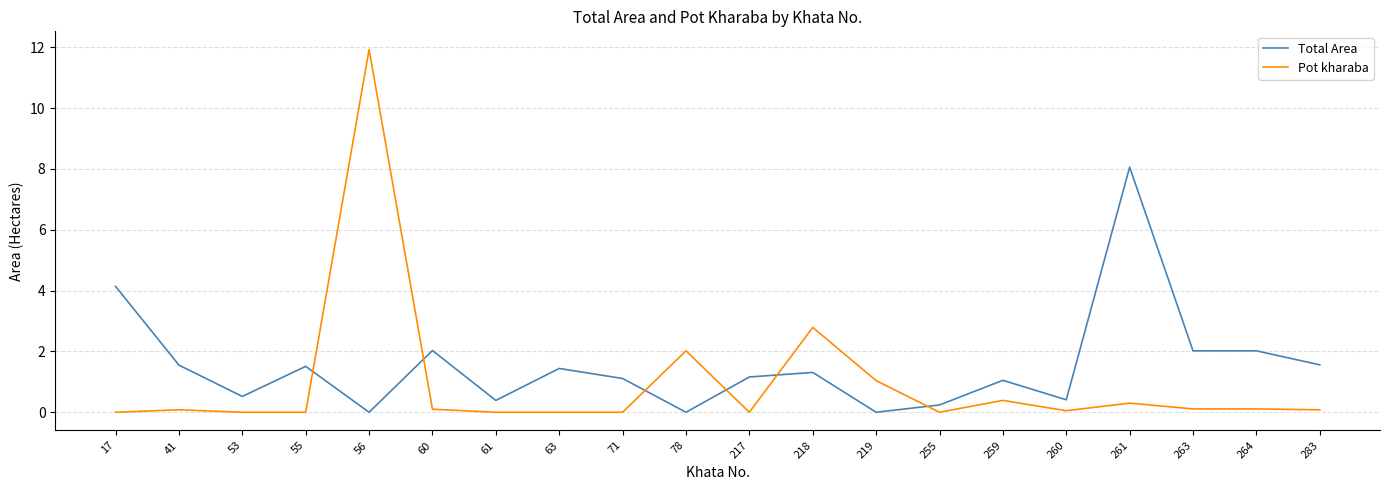

Which series ends up on top after the final intersection of Total Area and Pot kharaba?

Total Area